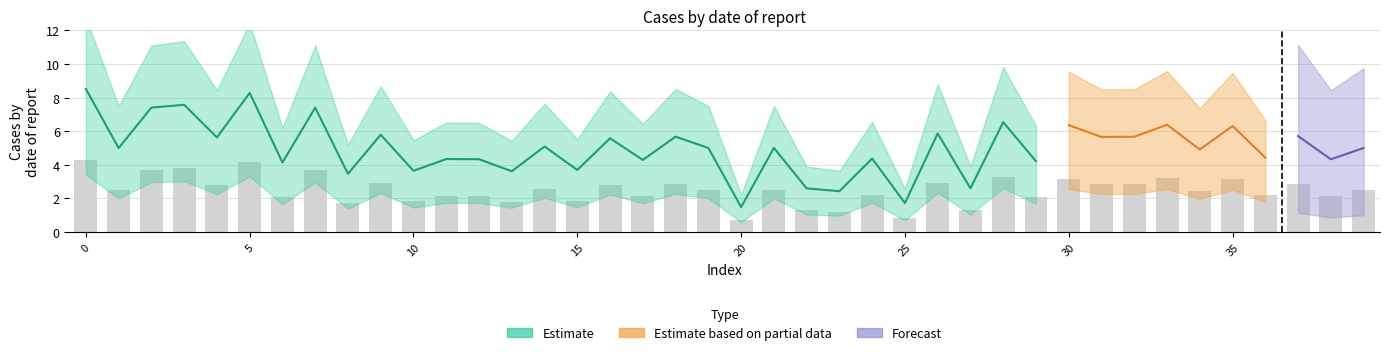

The value of upper at 10 is 0.8. True or false?

False